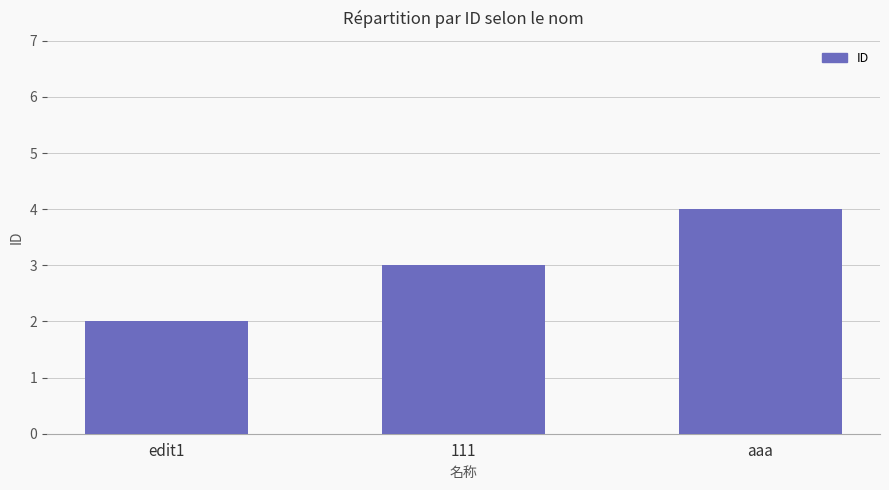

Between aaa and 111, which is larger?

aaa